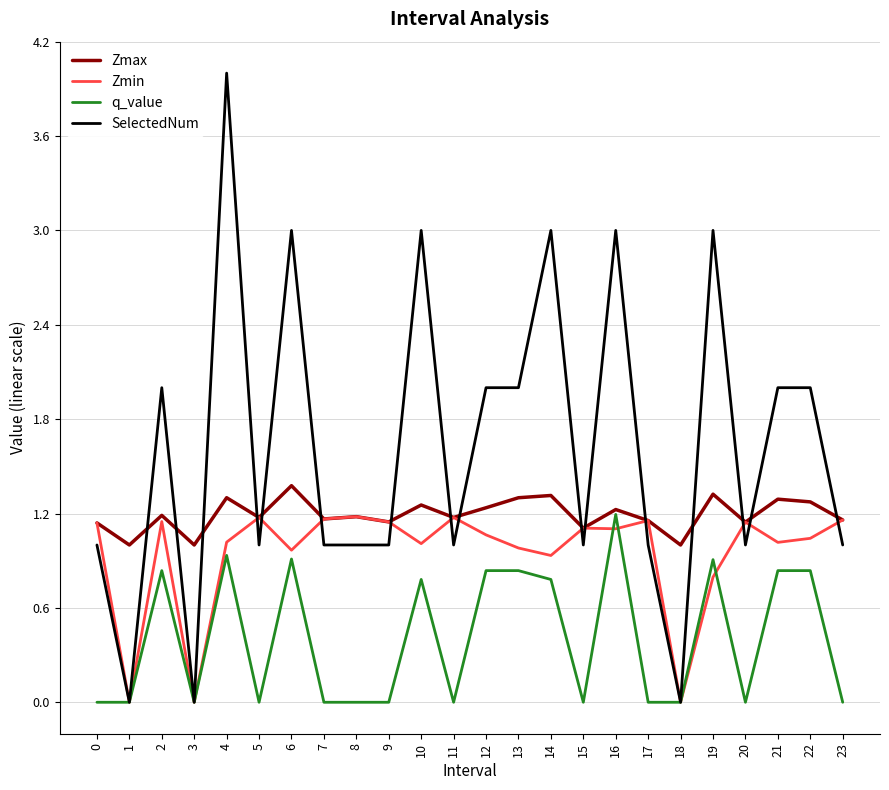

How many lines are shown in the chart?

4